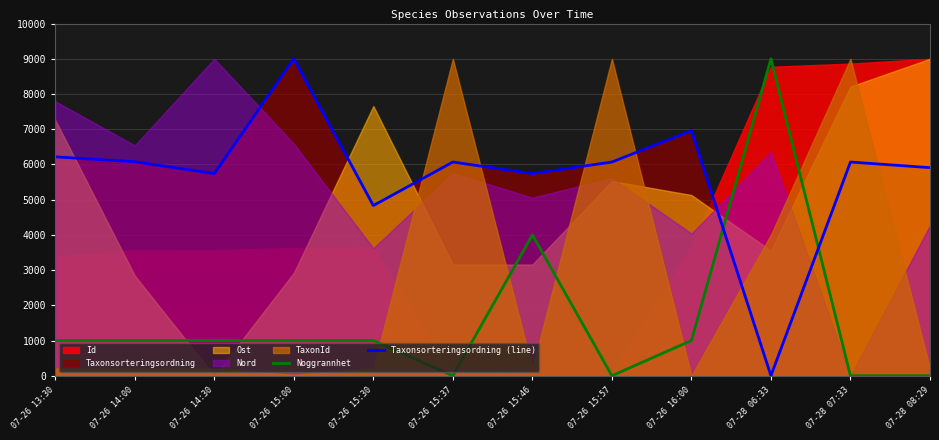

Where is Noggrannhet nearest to the value 4500?

07-26 15:46